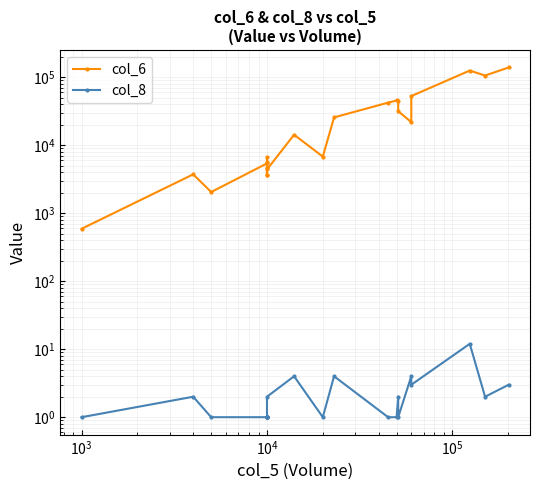

How many series are shown in this chart?

2